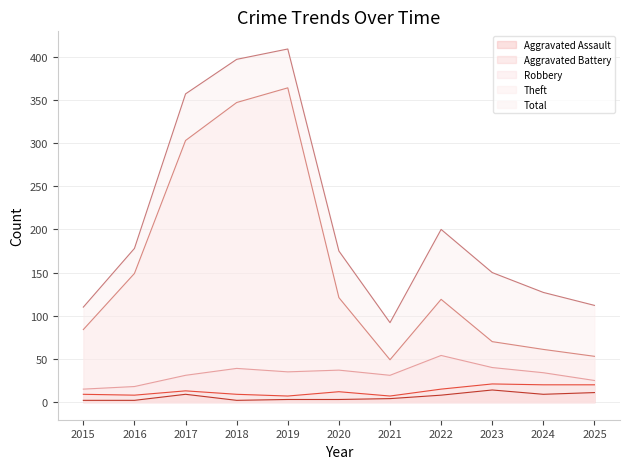

Reading right to left, transcribe all the data shown in this chart.

Aggravated Assault: 2025=11	2024=9	2023=14	2022=8	2021=4	2020=3	2019=3	2018=2	2017=9	2016=2	2015=2
Aggravated Battery: 2025=20	2024=20	2023=21	2022=15	2021=7	2020=12	2019=7	2018=9	2017=13	2016=8	2015=9
Robbery: 2025=25	2024=34	2023=40	2022=54	2021=31	2020=37	2019=35	2018=39	2017=31	2016=18	2015=15
Theft: 2025=53	2024=61	2023=70	2022=119	2021=49	2020=121	2019=364	2018=347	2017=303	2016=149	2015=84
Total: 2025=112	2024=127	2023=150	2022=200	2021=92	2020=175	2019=409	2018=397	2017=357	2016=178	2015=110